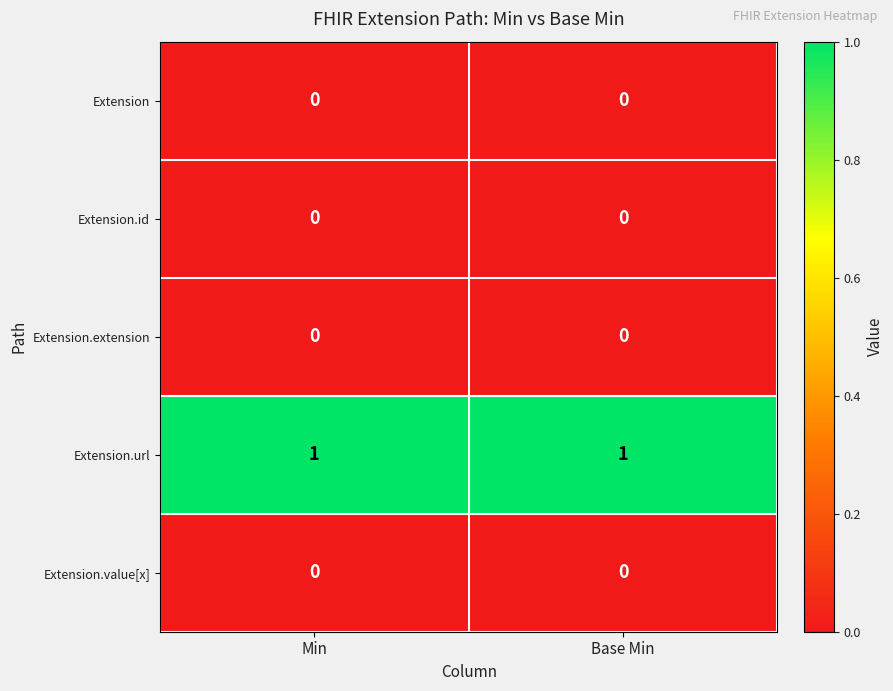

Is the value of Extension.url at Base Min greater than the value of Extension.value[x] at Base Min?

Yes